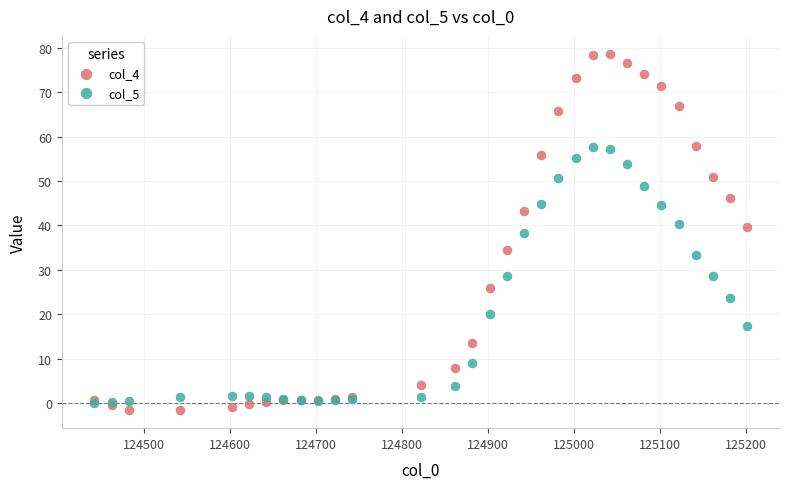

What are all the series names shown in the legend?

col_4, col_5